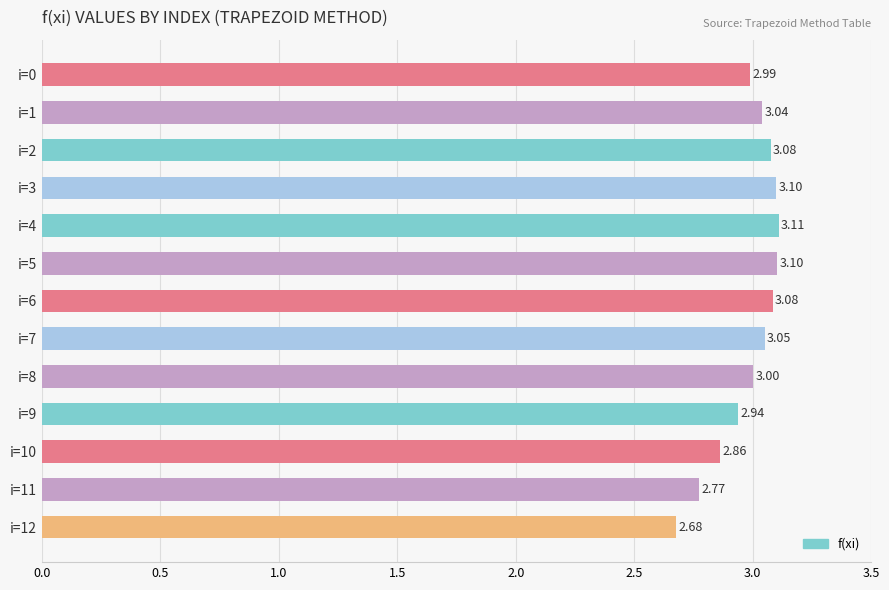

At which label is the value closest to 2?

i=12